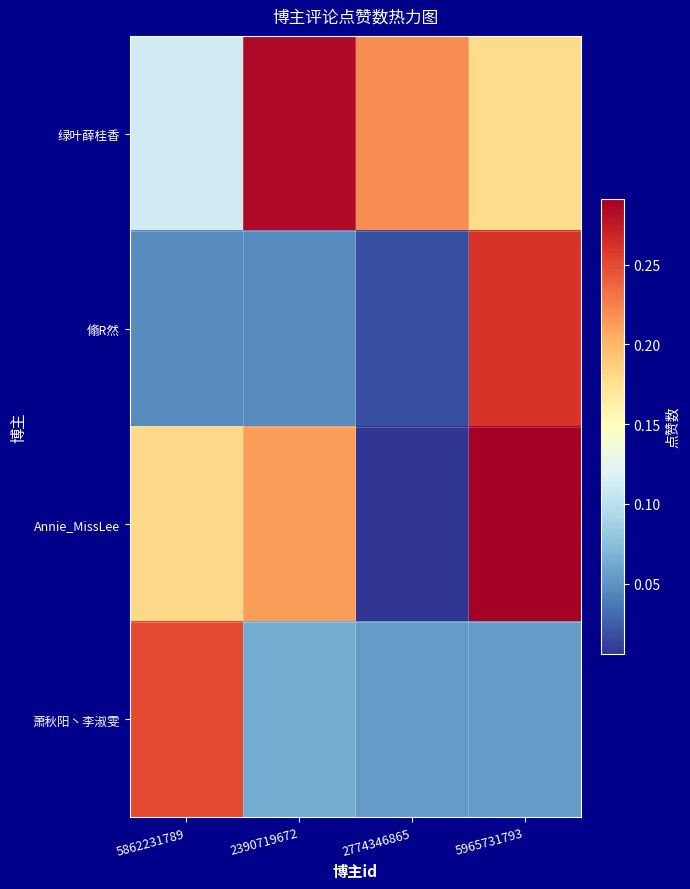

Which series changed the most between 5862231789 and 5965731793?

翛R然